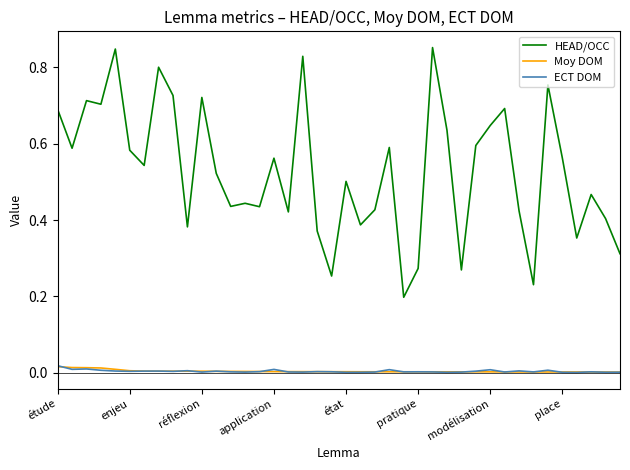

True or false: ECT DOM has more than 1 interior local peaks.

True